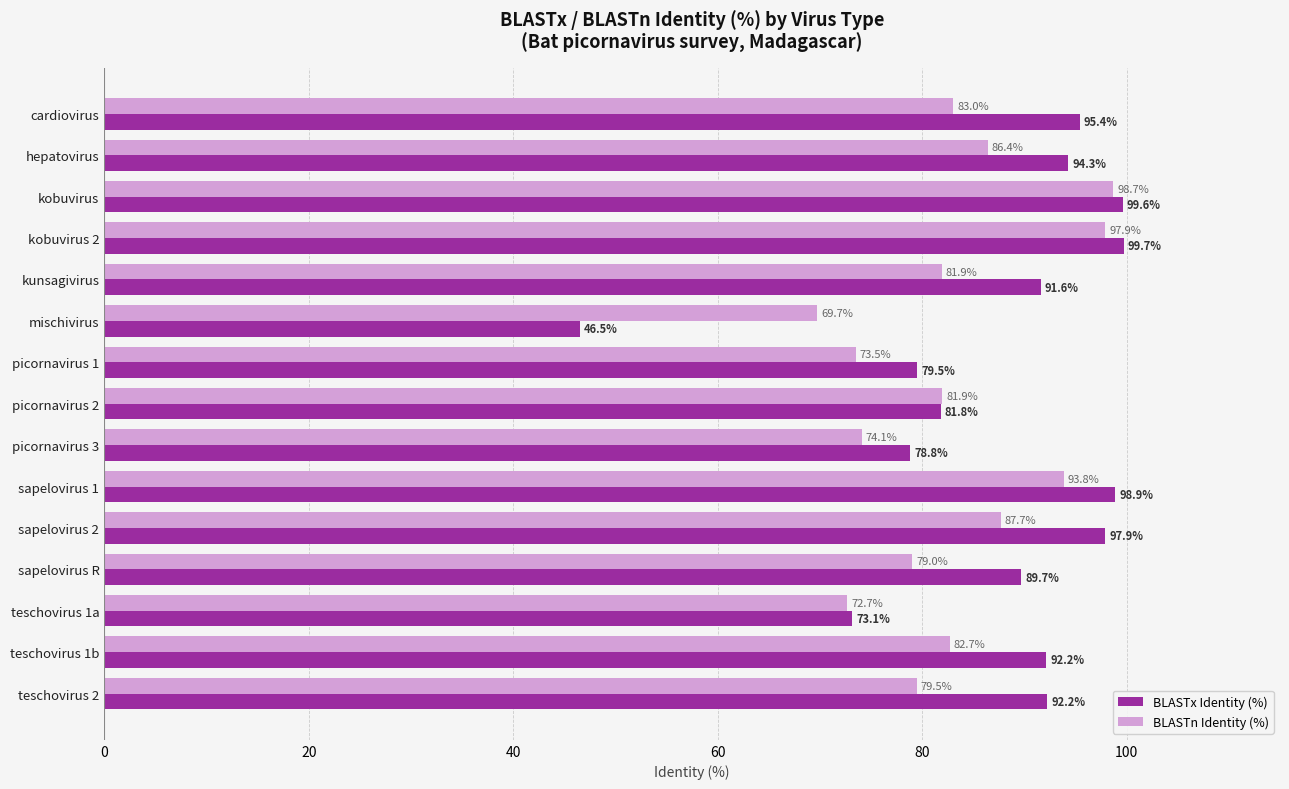

At how many categories does at least one series exceed 55?

15